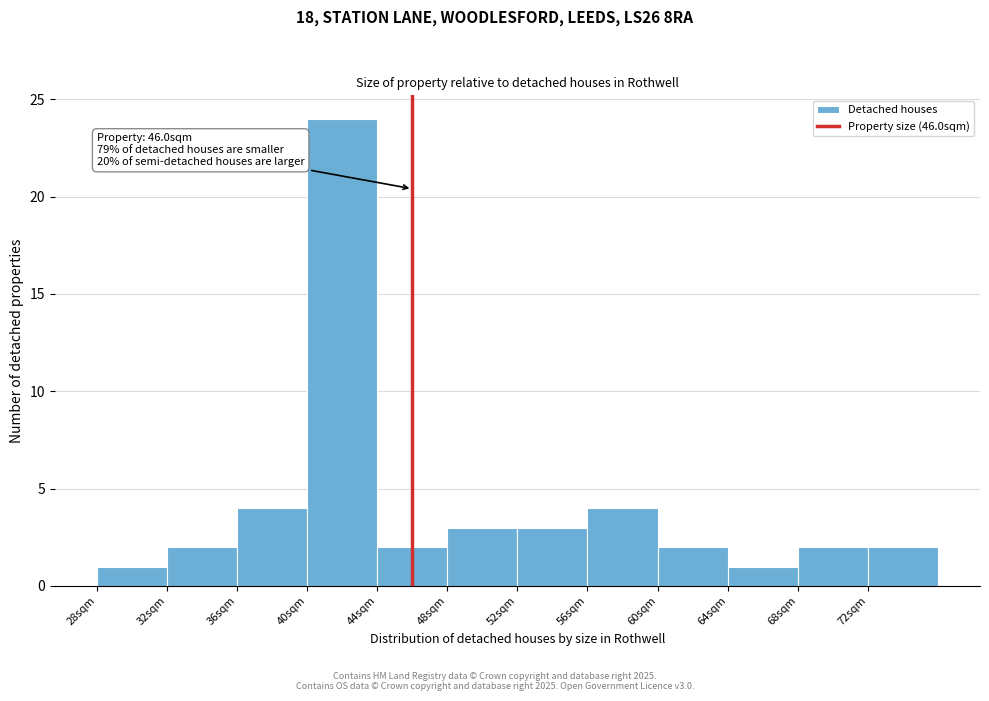

Which range on the x-axis has the tallest bar?

40 to 44